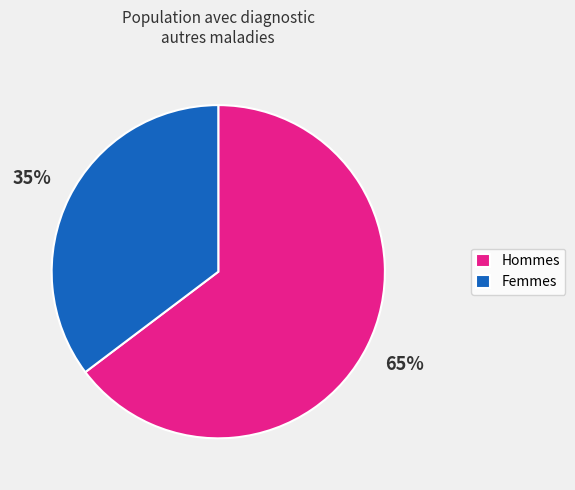

How many slices are in this pie chart?

2